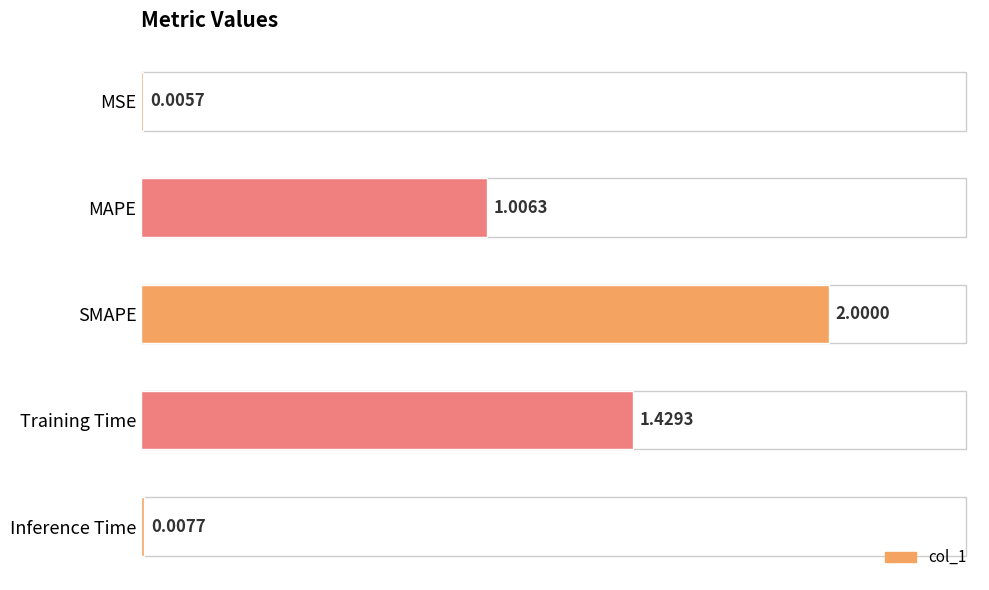

Between MAPE and Inference Time, which is larger?

MAPE